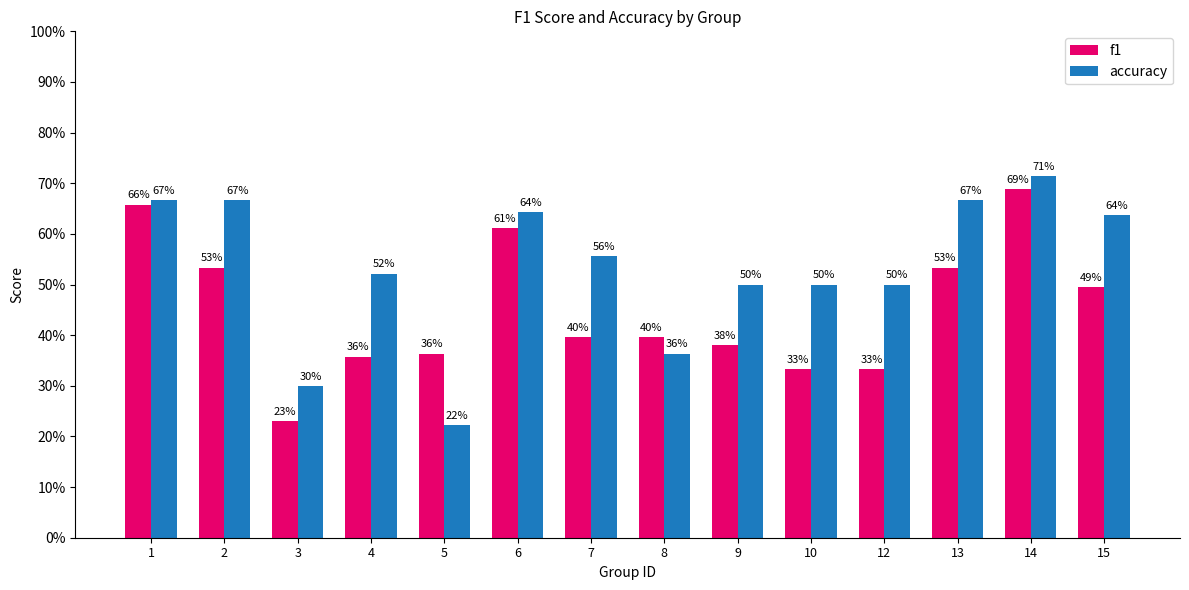

Reading left to right, list all the values displayed in this chart.

f1: 1=0.7	2=0.5	3=0.2	4=0.4	5=0.4	6=0.6	7=0.4	8=0.4	9=0.4	10=0.3	12=0.3	13=0.5	14=0.7	15=0.5
accuracy: 1=0.7	2=0.7	3=0.3	4=0.5	5=0.2	6=0.6	7=0.6	8=0.4	9=0.5	10=0.5	12=0.5	13=0.7	14=0.7	15=0.6